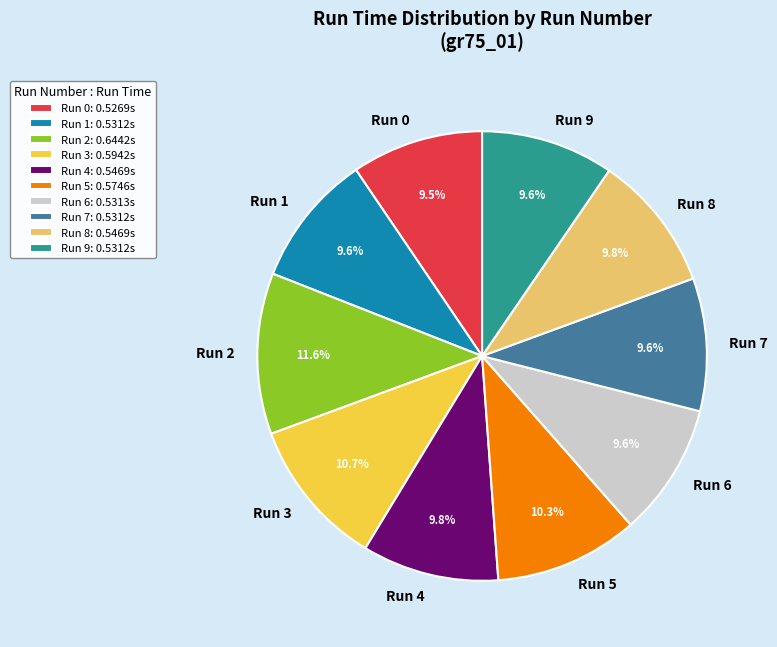

To the nearest percent, what percentage of the pie is Run 5?

10%